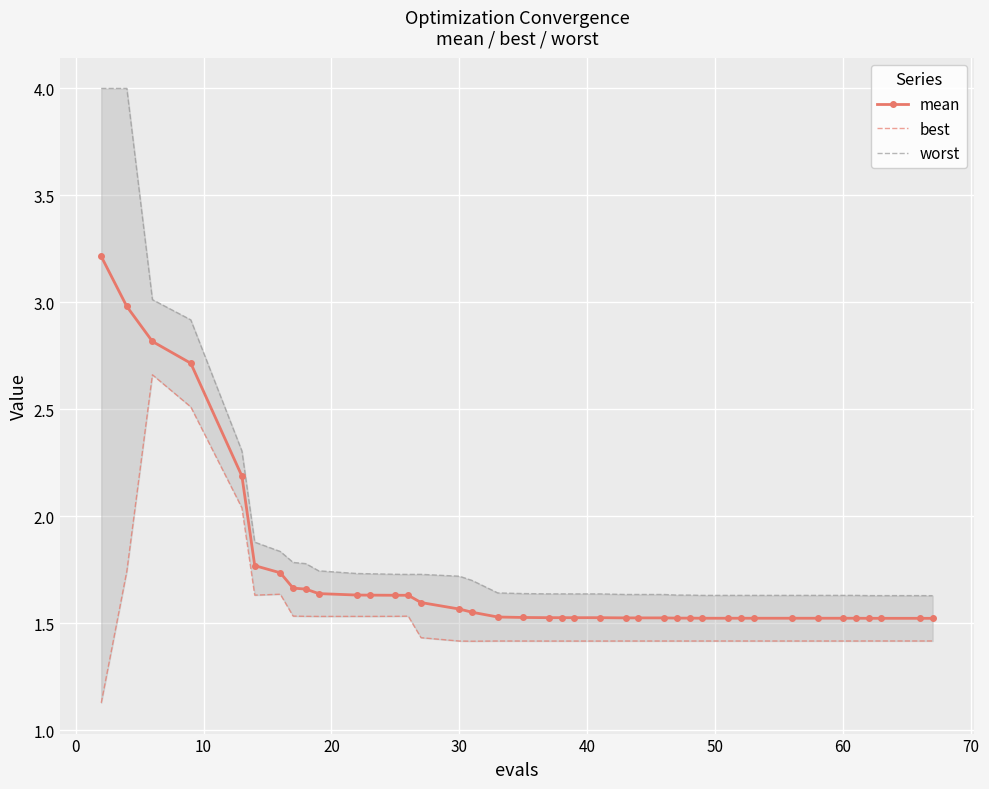

What is the minimum value for mean?

1.5